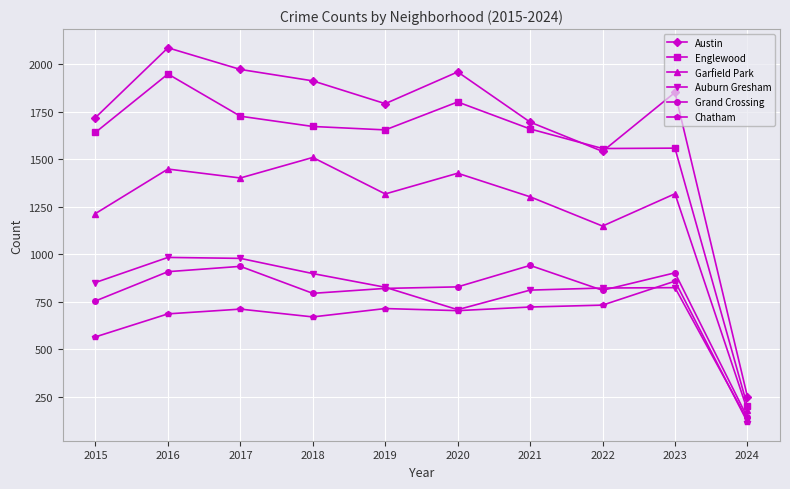

Where is the first local minimum for Chatham?

2018